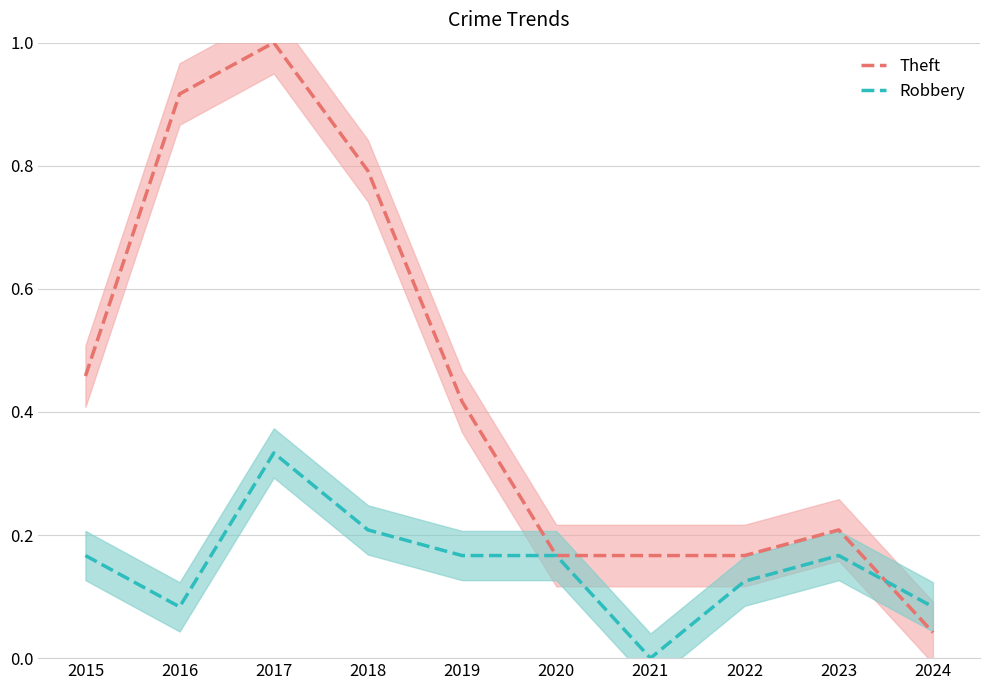

What is the value of the Robbery point at the 1st from the left?

0.2